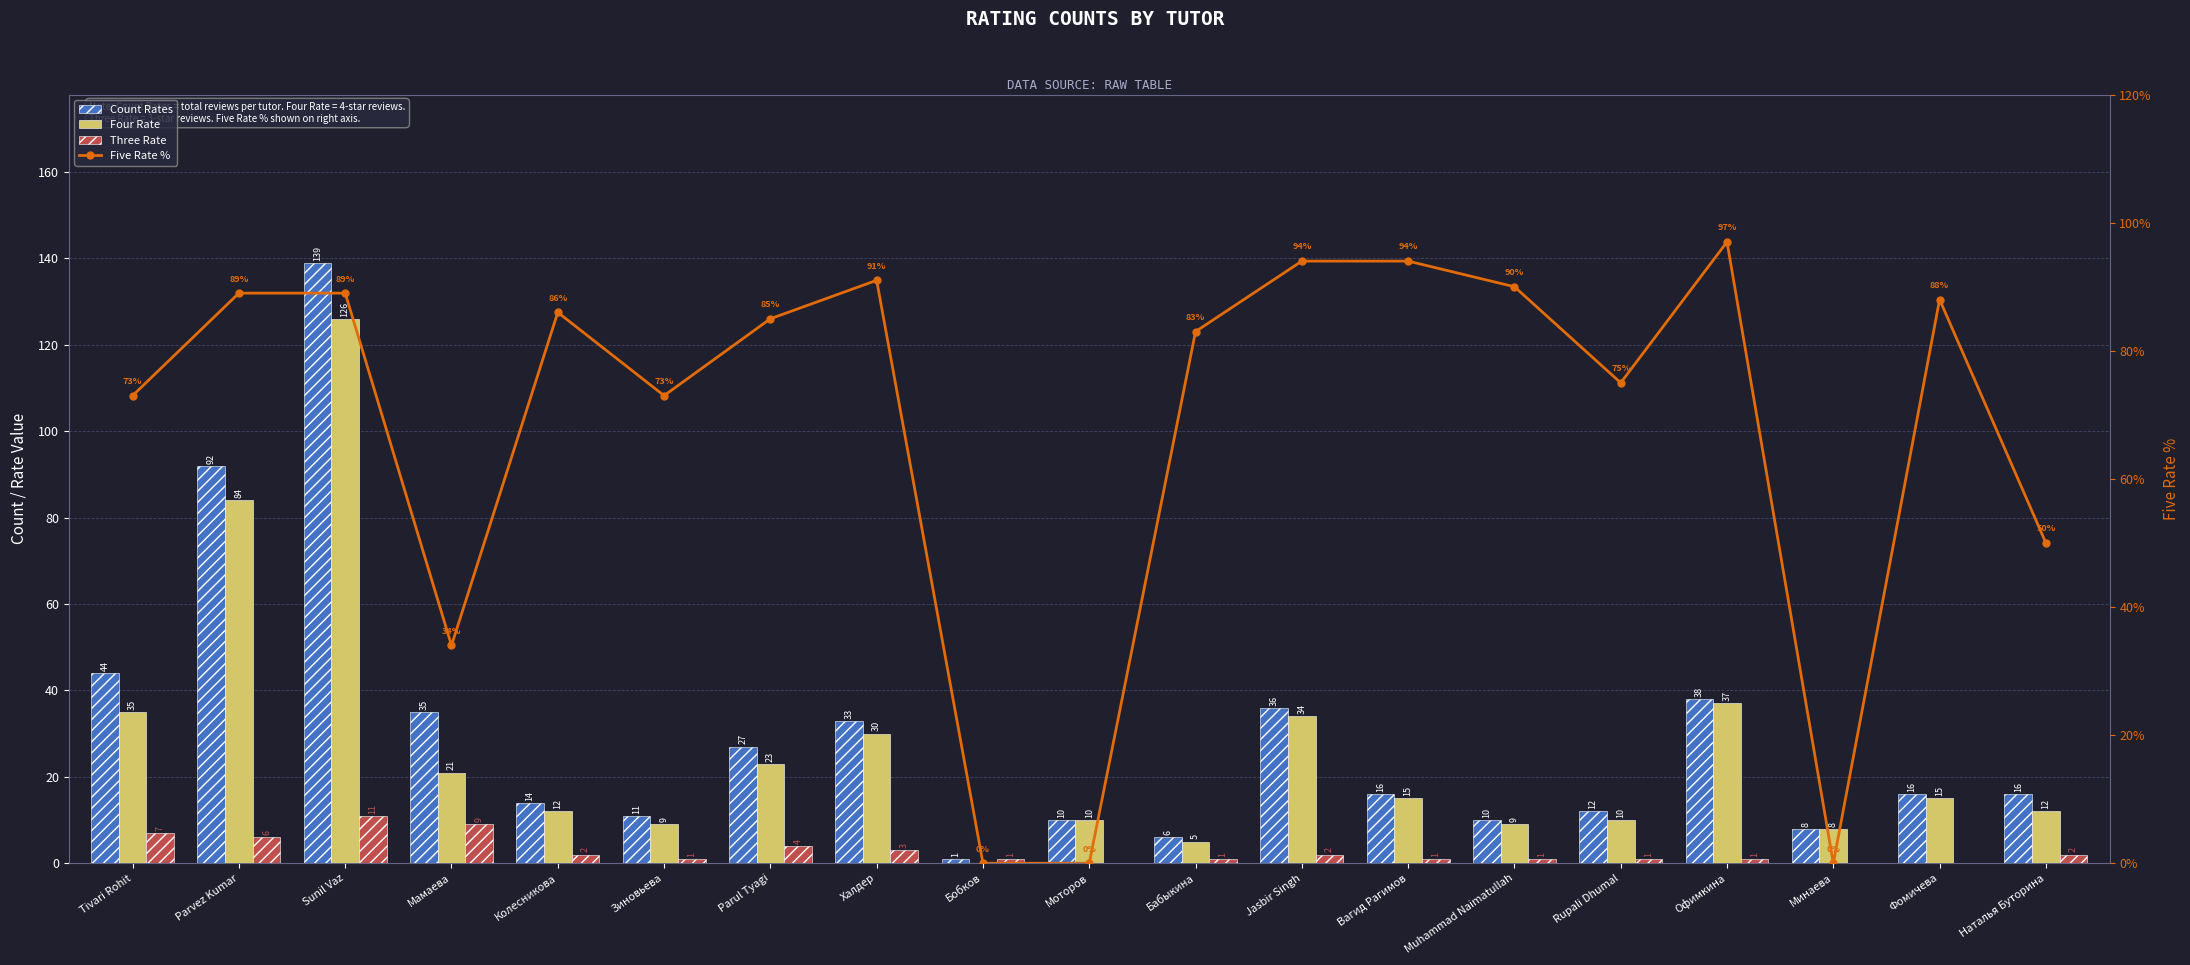

How many positive values does the Four Rate series have?

18